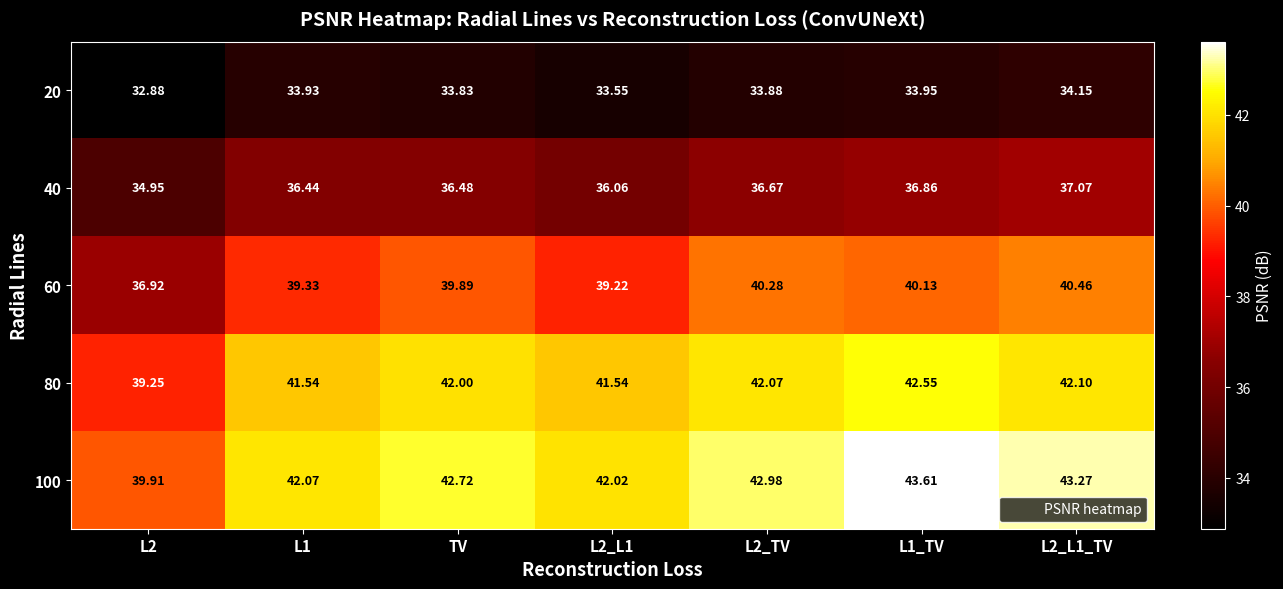

Is the value of 20 at TV greater than the value of 80 at L2?

No